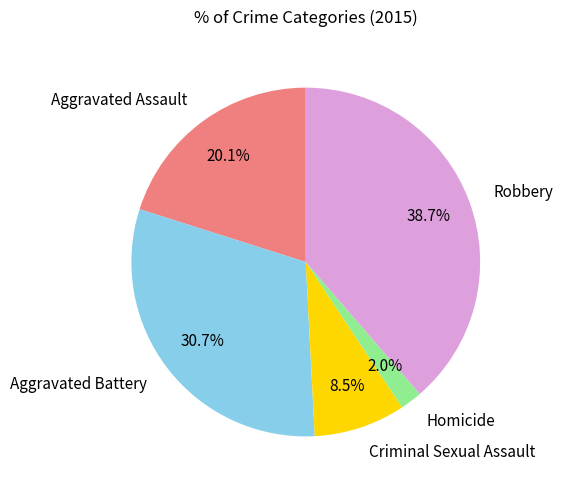

To the nearest percent, what is the average slice percentage?

20%